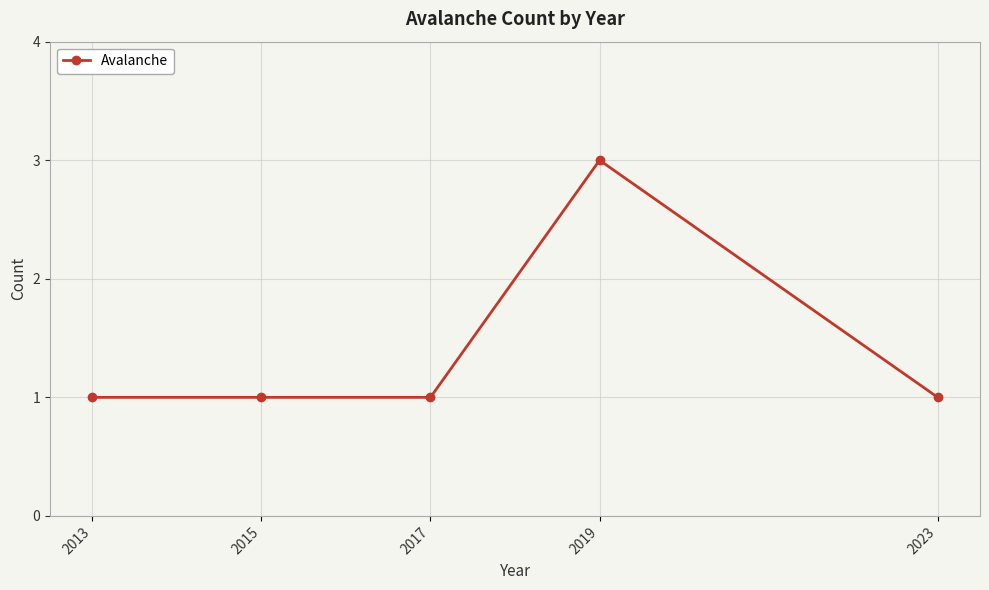

Is it true that the value at 2019 is 3?

True